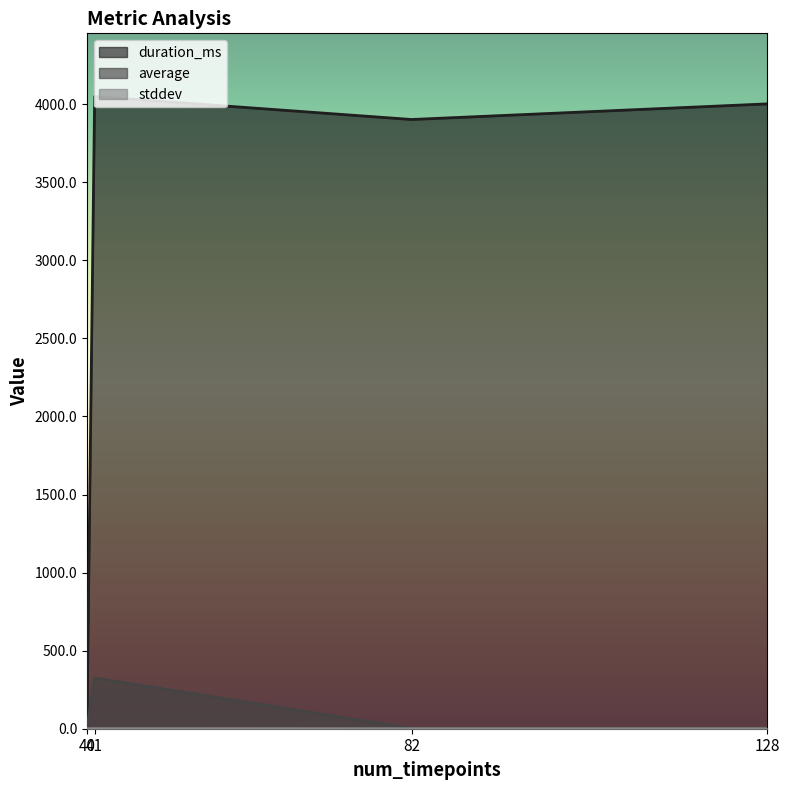

At how many categories does at least one series exceed 826?

3